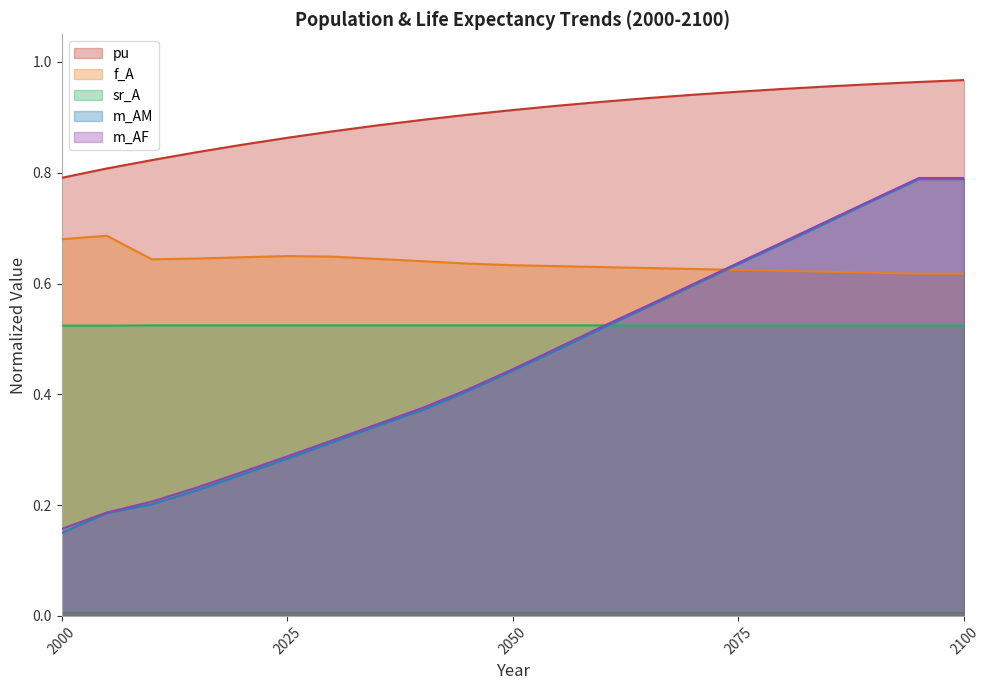

Which series has the largest range (max minus min)?

m_AM